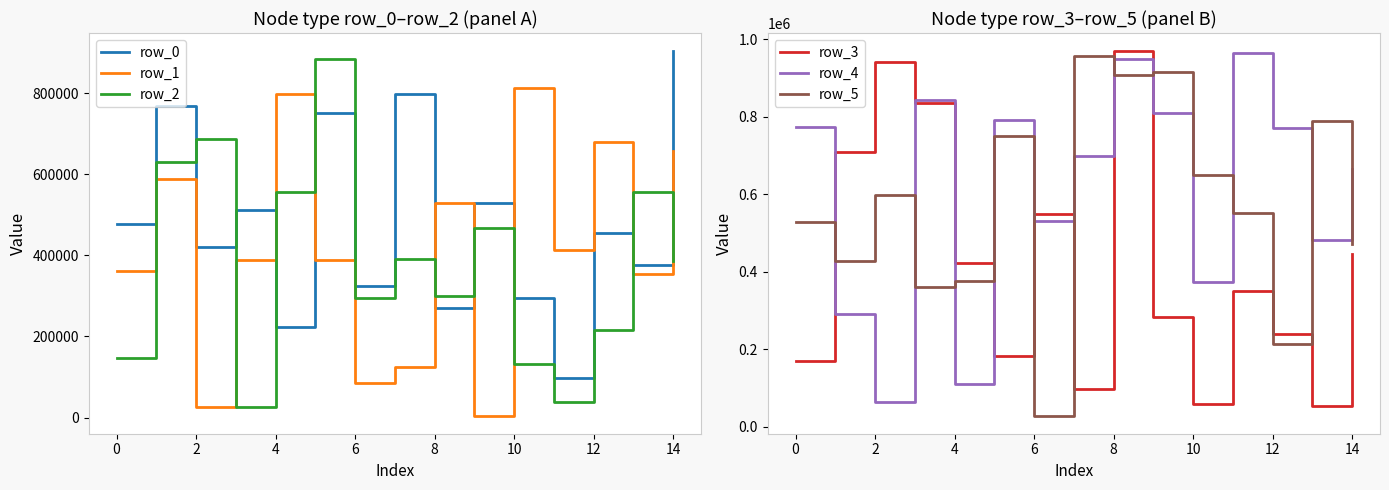

Is it true that row_0 equals 198533 at 0?

False